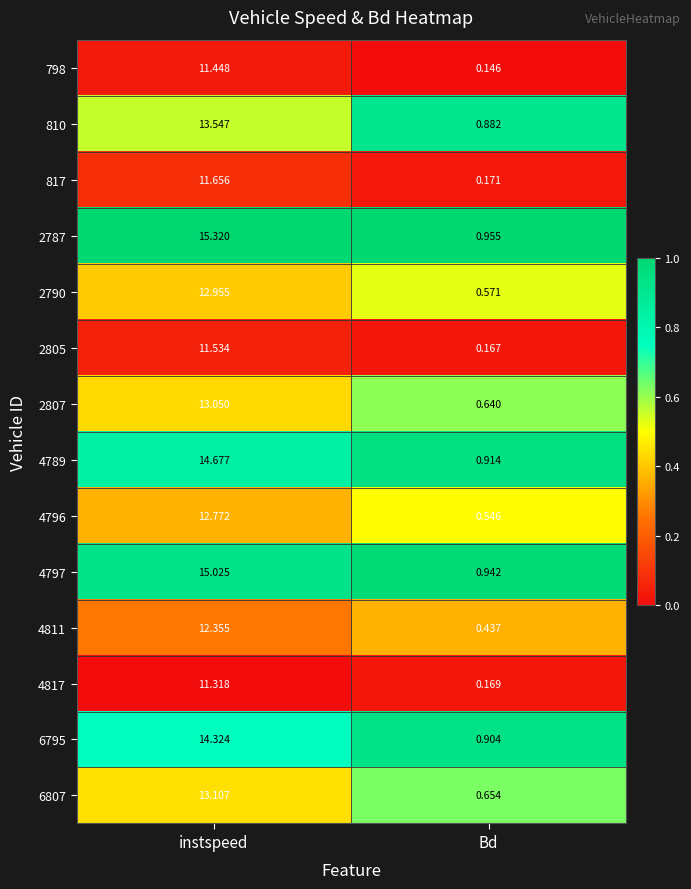

Which category has the lowest value in the 798 series?

Bd